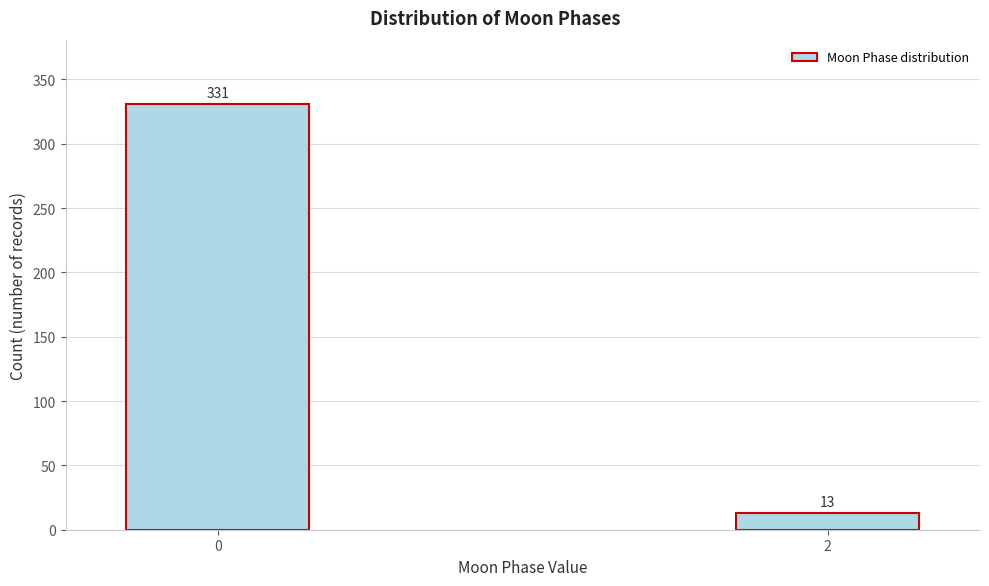

Reading left to right, extract all data points from this chart.

331	13